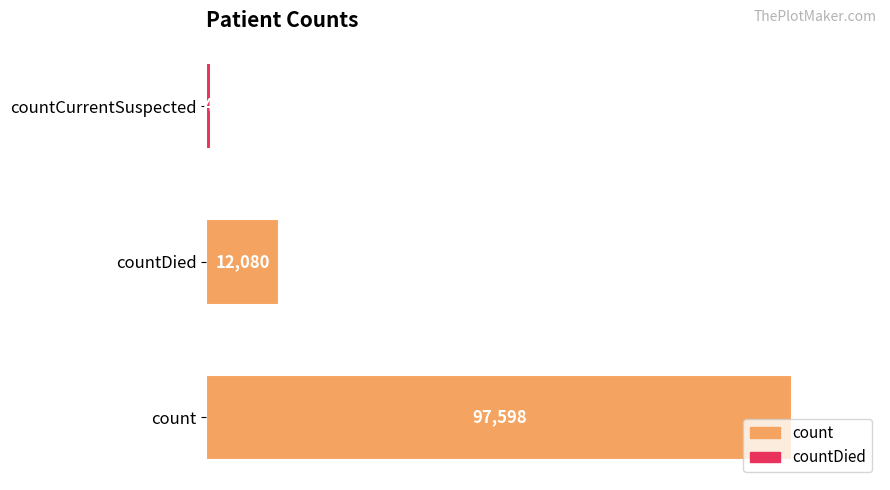

How many bars are there in total?

3